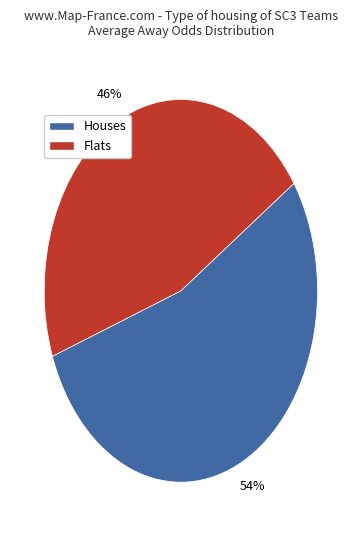

How many segments does this pie chart have?

2